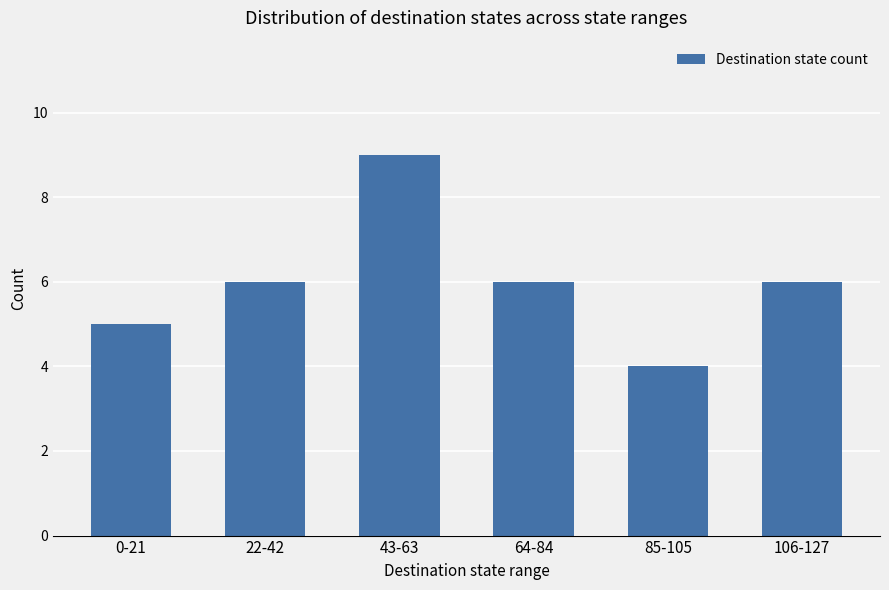

What is the average value?

6